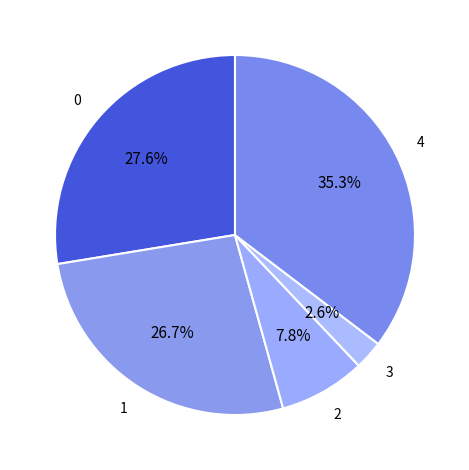

How many slices are in this pie chart?

5